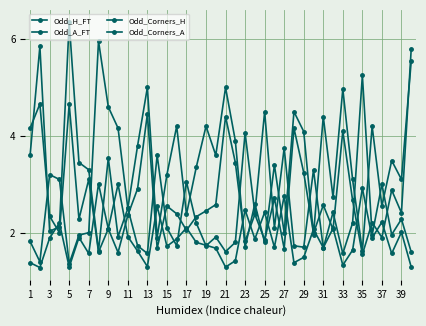

Is this an area chart (filled region under the line)?

No